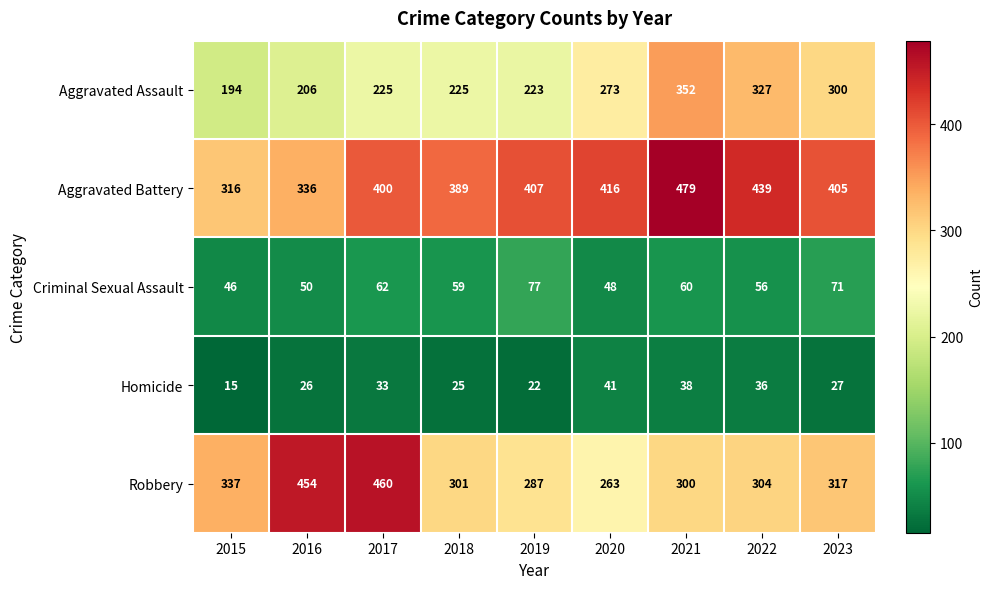

What is the difference between the maximum and minimum values in the Aggravated Battery series?

163